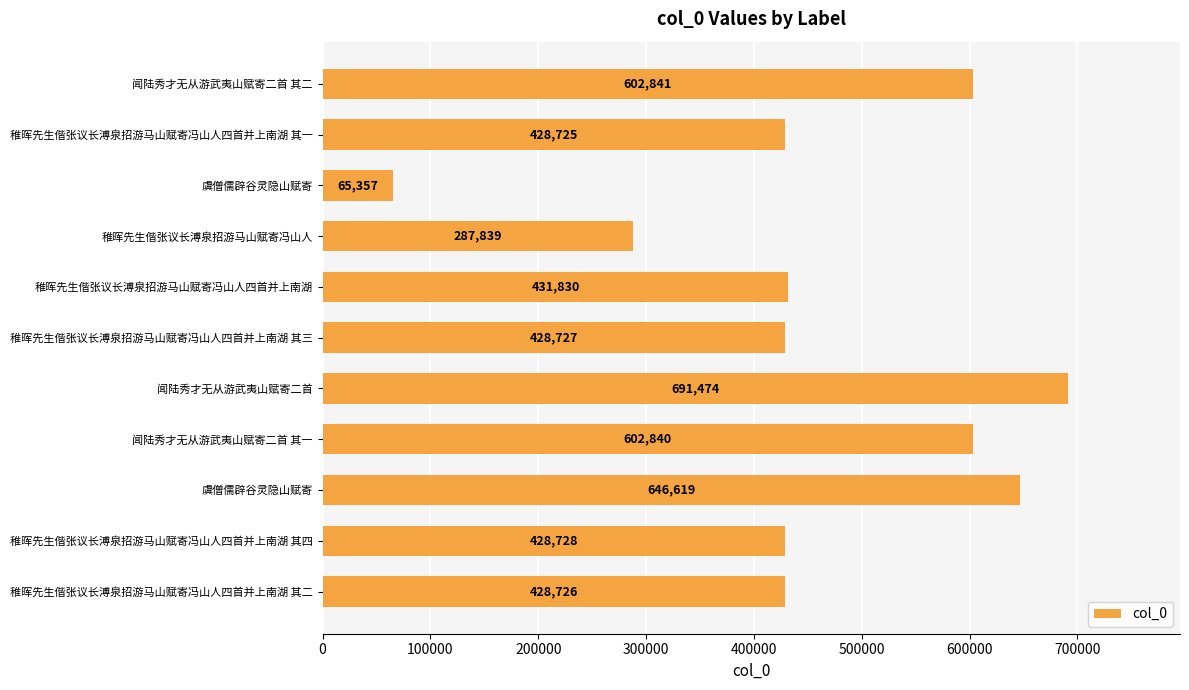

How many values are below 428728?

5